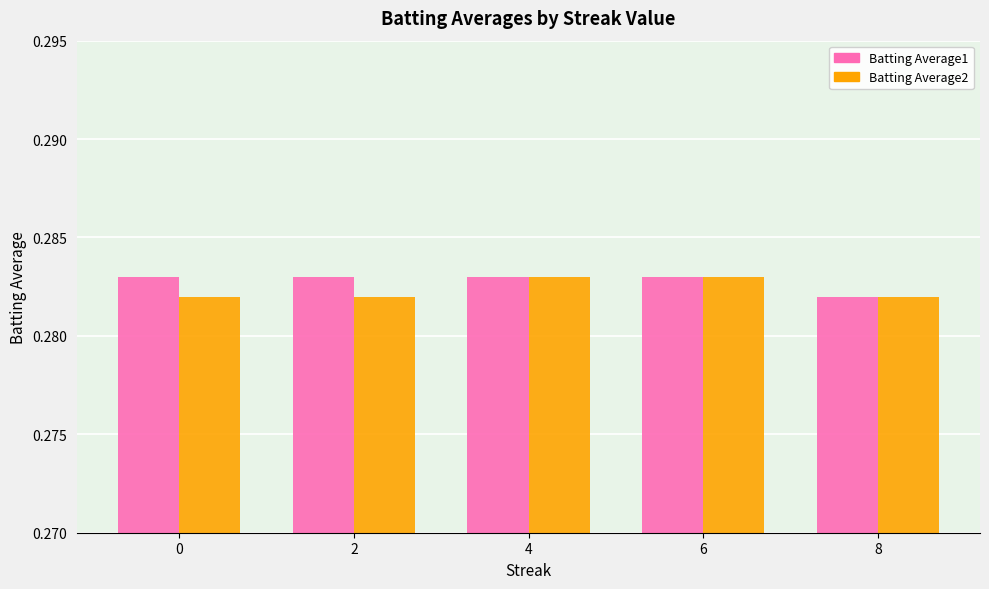

What is the total value across all series at 0?

0.6